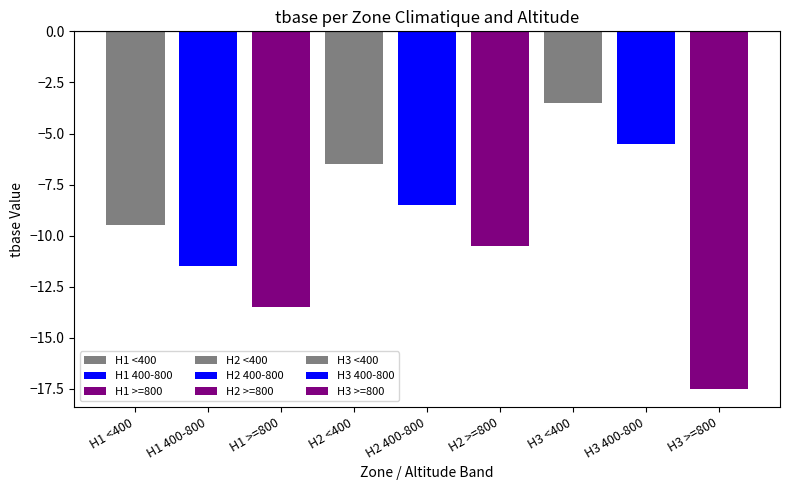

What is the sum of all values?

-86.5